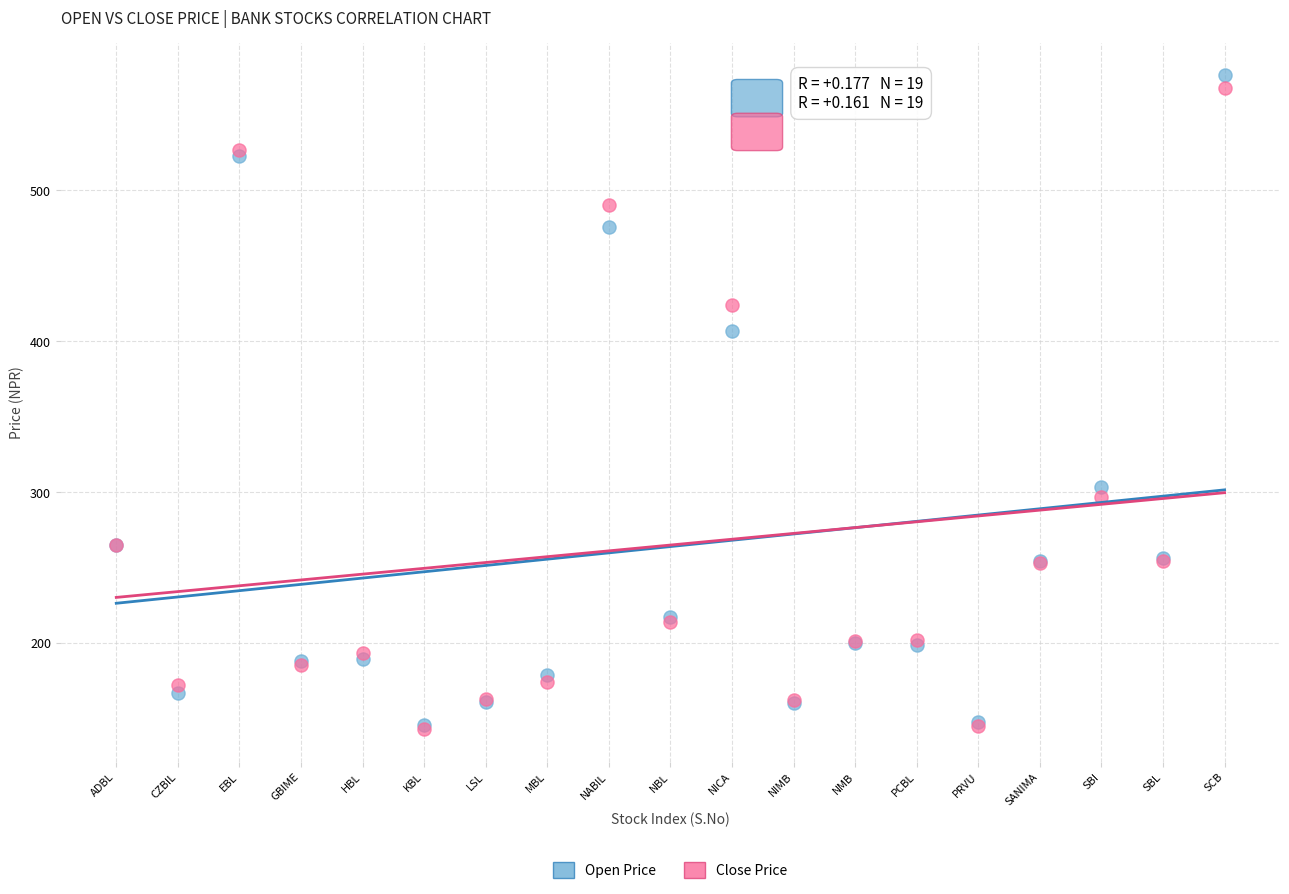

Across all series, what Y value is closest to 359?

407.0